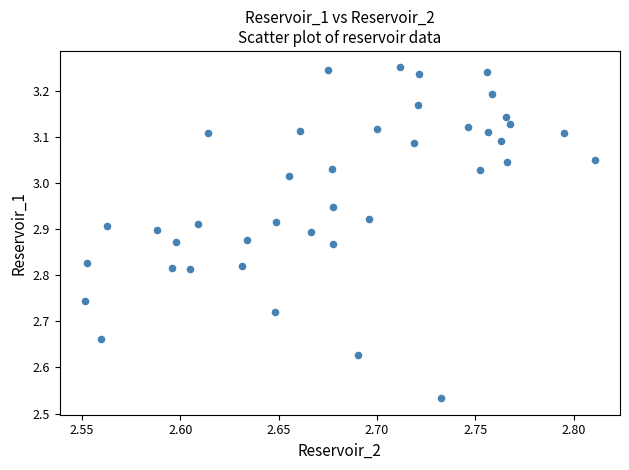

What is the range of X values (max minus min)?

0.3